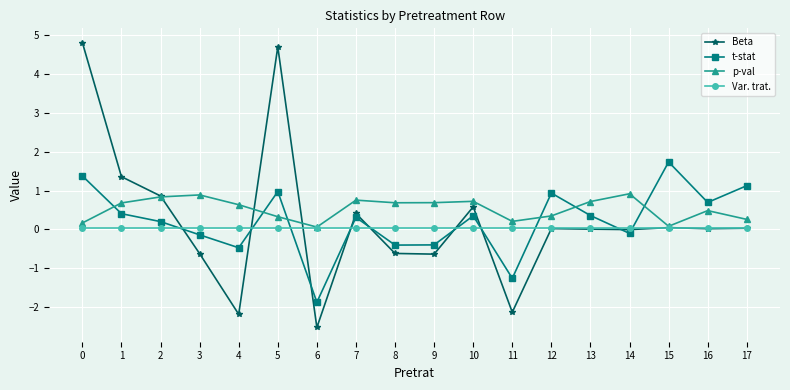

How many data points does each series have?

18